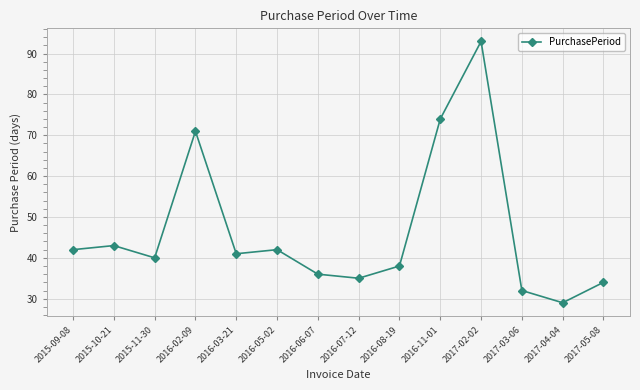

The value at 2015-09-08 is 23. True or false?

False